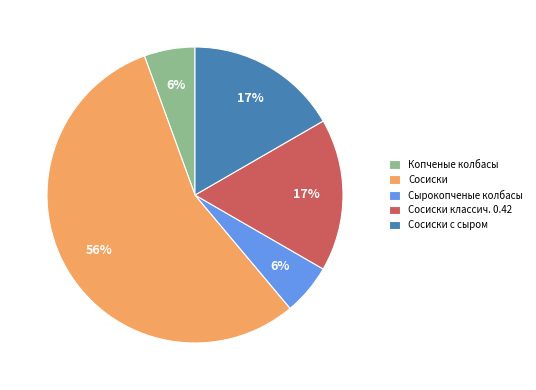

Is it true that Копченые колбасы is 1% of the pie?

False